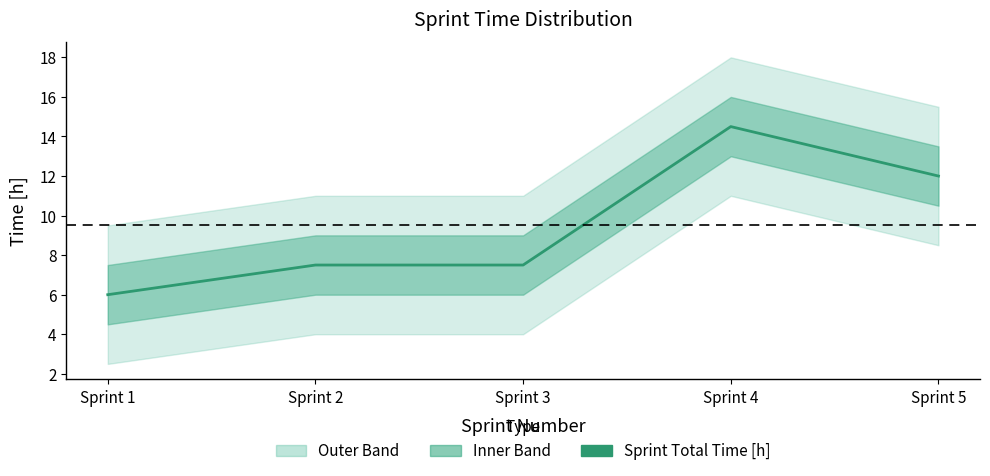

Rank the categories by value from lowest to highest.

Sprint 1, Sprint 2, Sprint 3, Sprint 5, Sprint 4